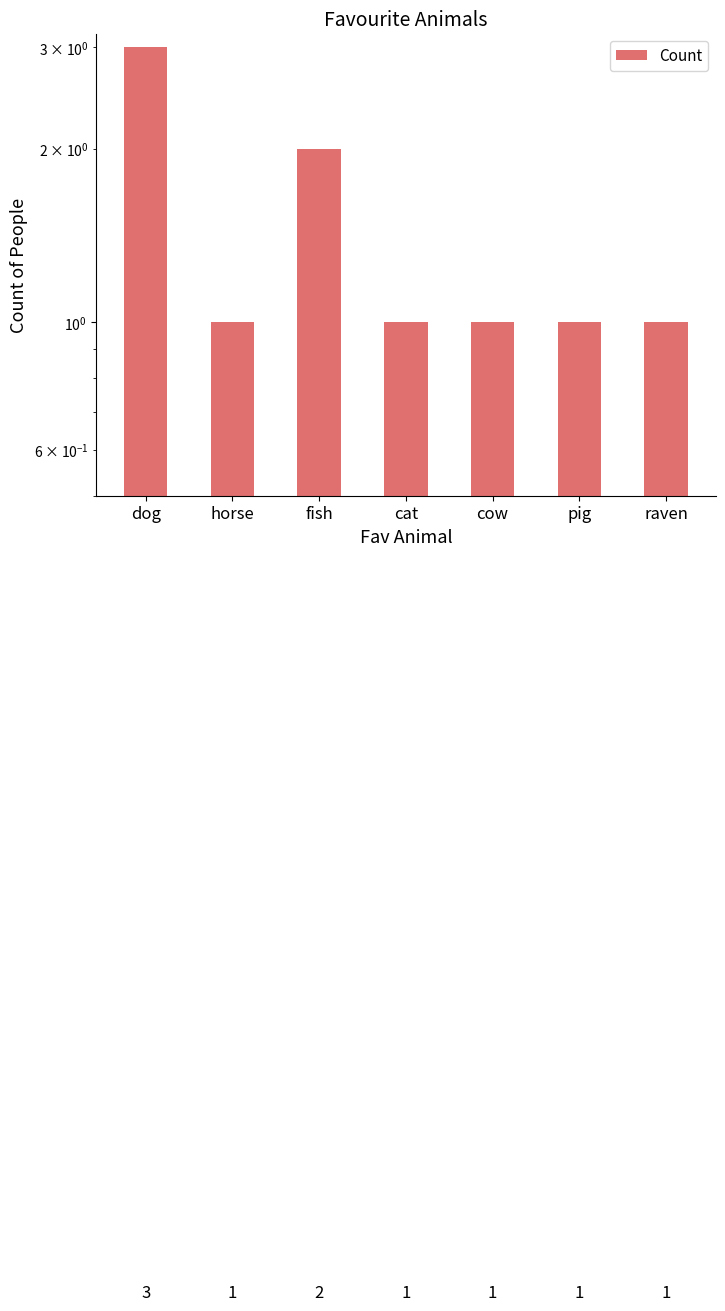

Which category has the highest value across all series?

dog